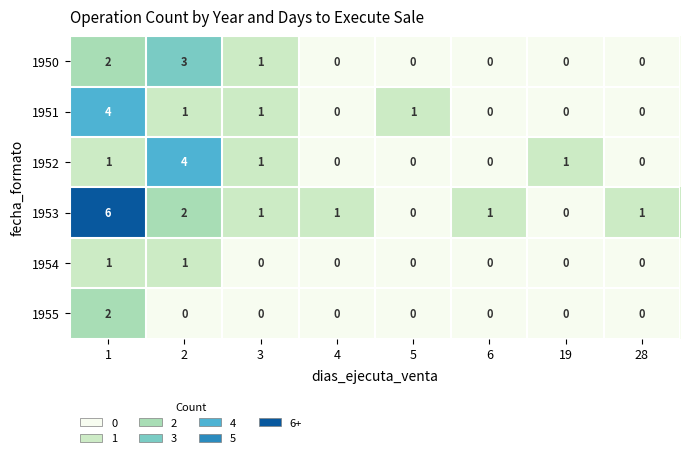

Which series has the widest spread of values?

1953